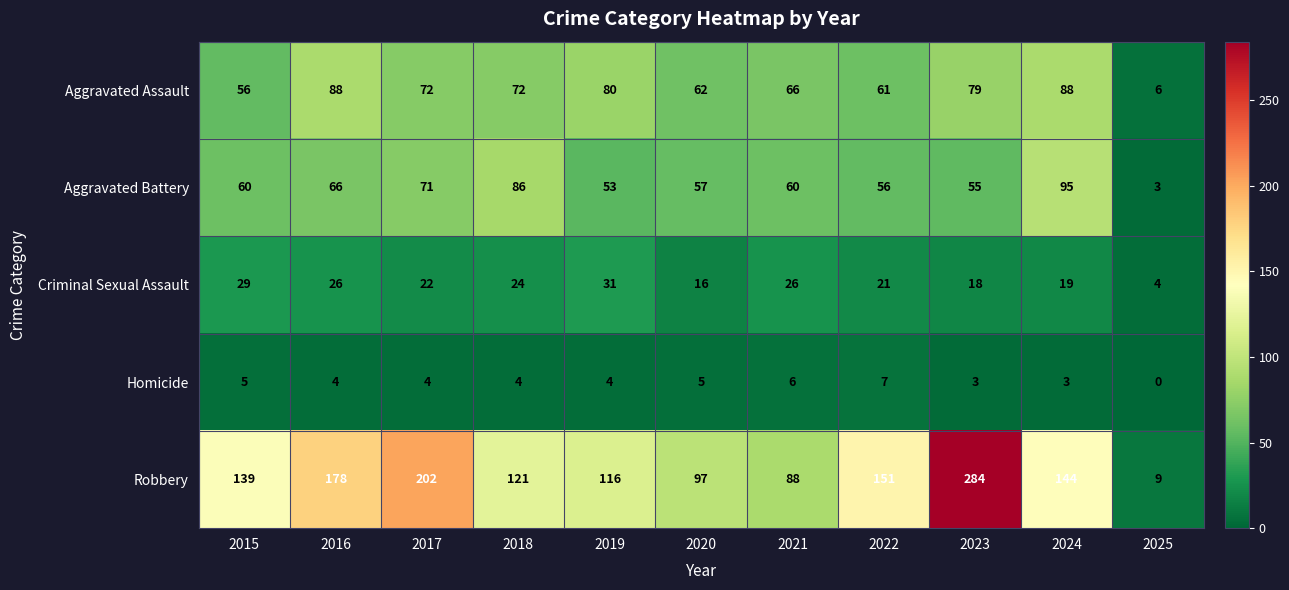

Rank the series by their maximum value, from lowest to highest.

Homicide, Criminal Sexual Assault, Aggravated Assault, Aggravated Battery, Robbery